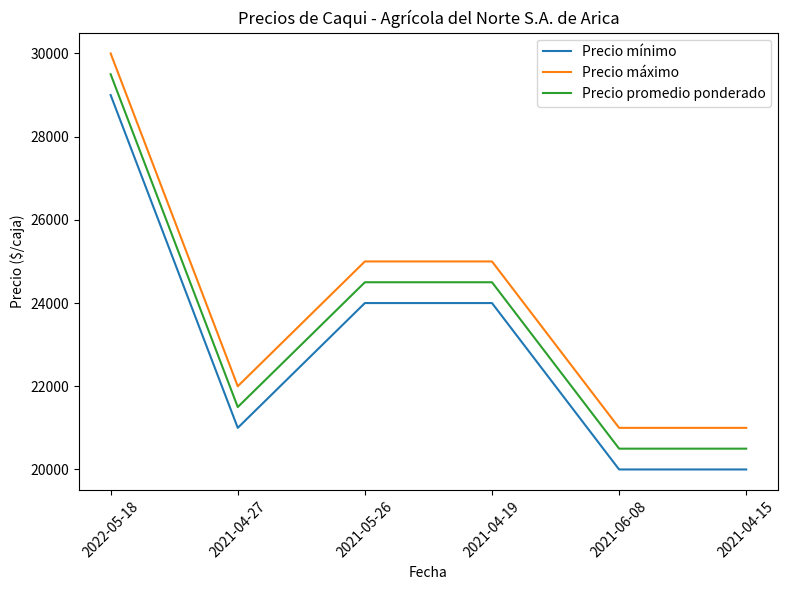

Does the chart have visible grid lines?

No